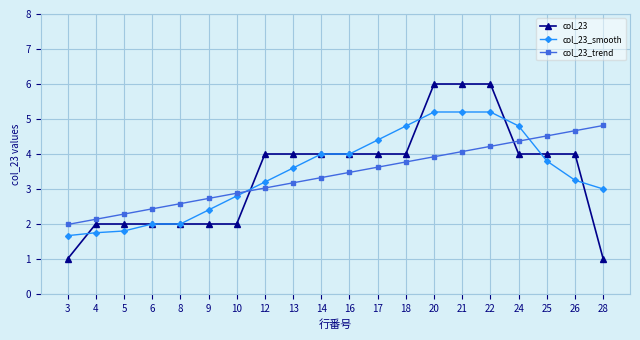

True or false: col_23_trend and col_23 intersect in this chart.

True